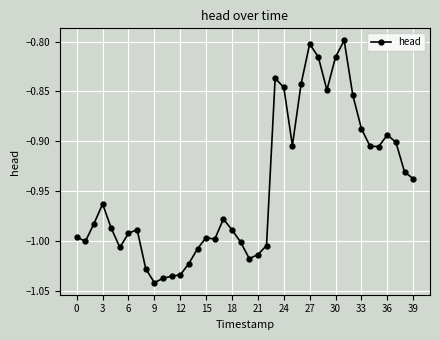

What is the sum of all values?

-37.8